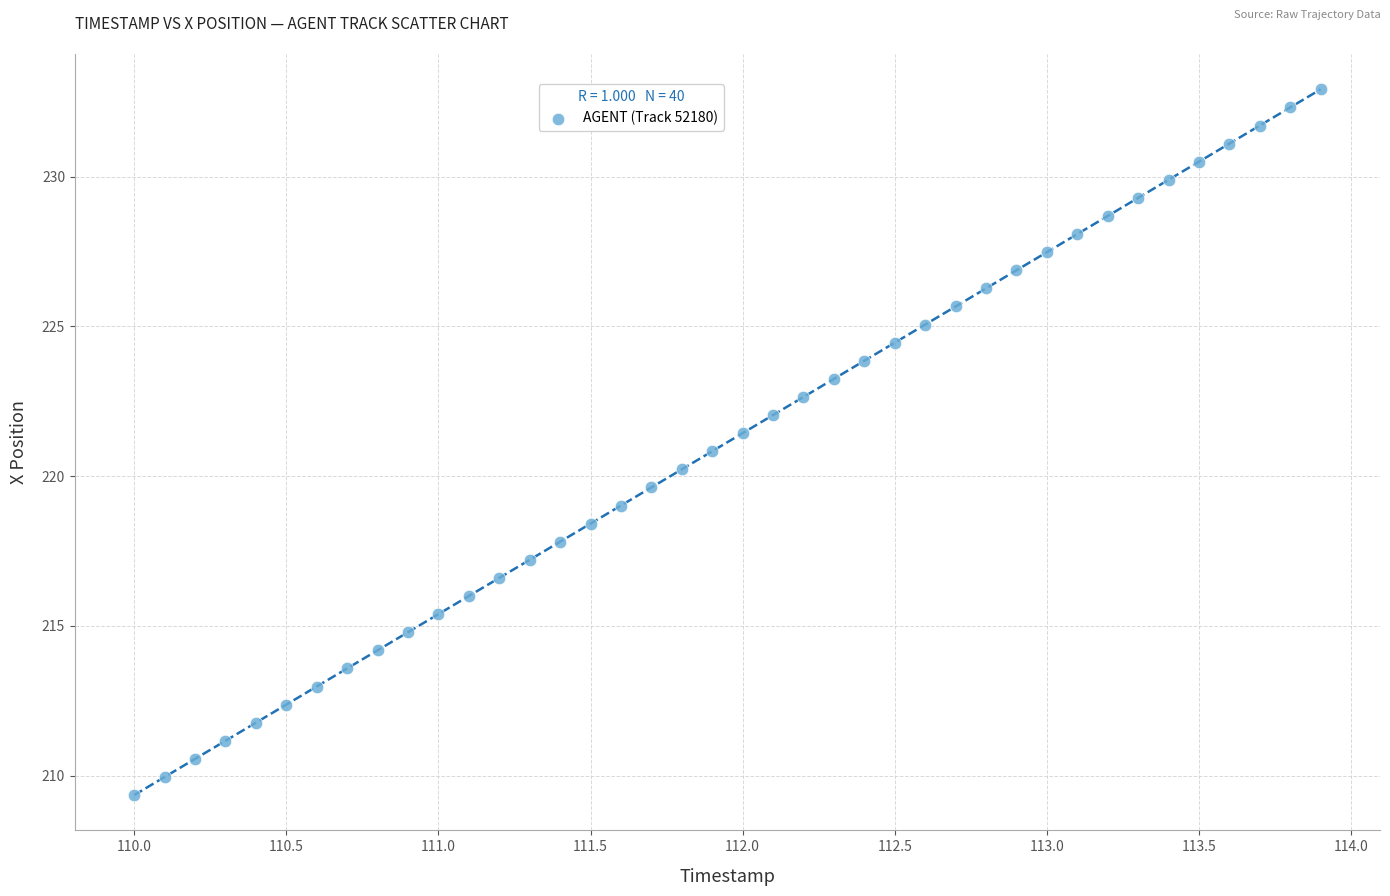

What is the range of Y values (max minus min)?

23.6